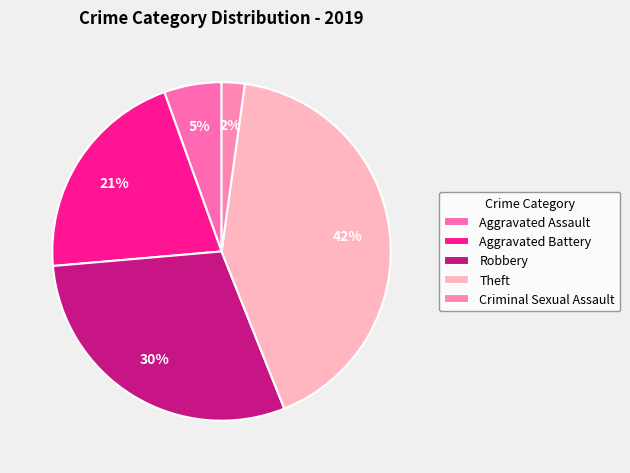

Approximately how many times larger is the value at Robbery compared to Aggravated Battery?

1.4